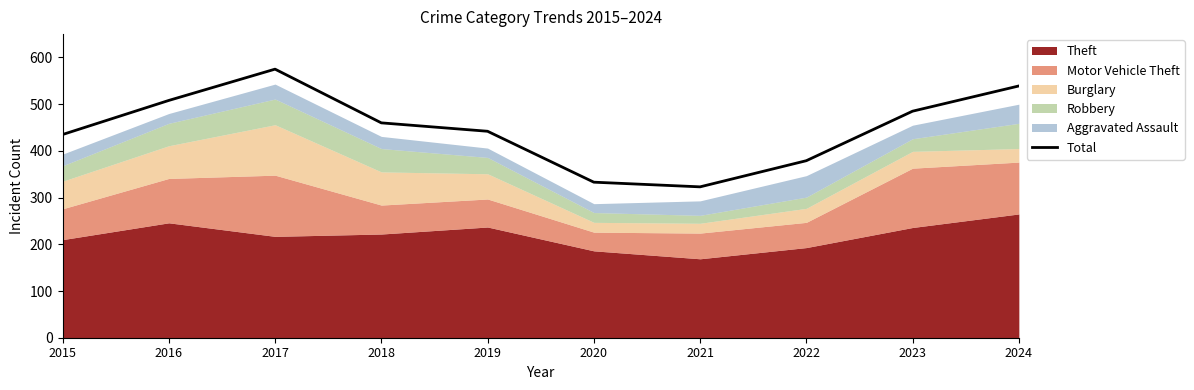

Where is the first local maximum?

2017